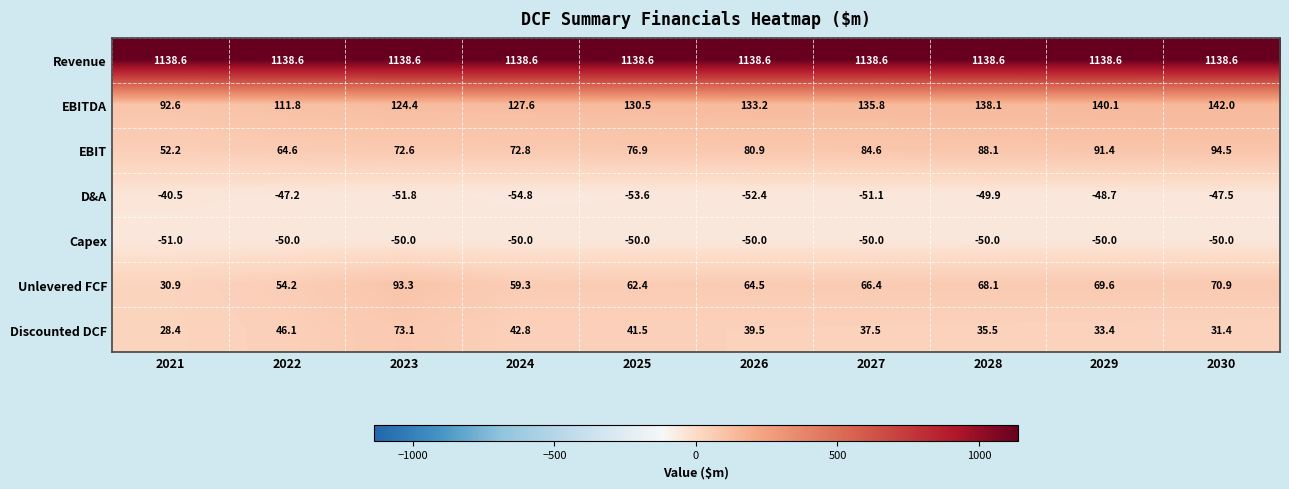

At which category does the chart reach its minimum across all series?

2024